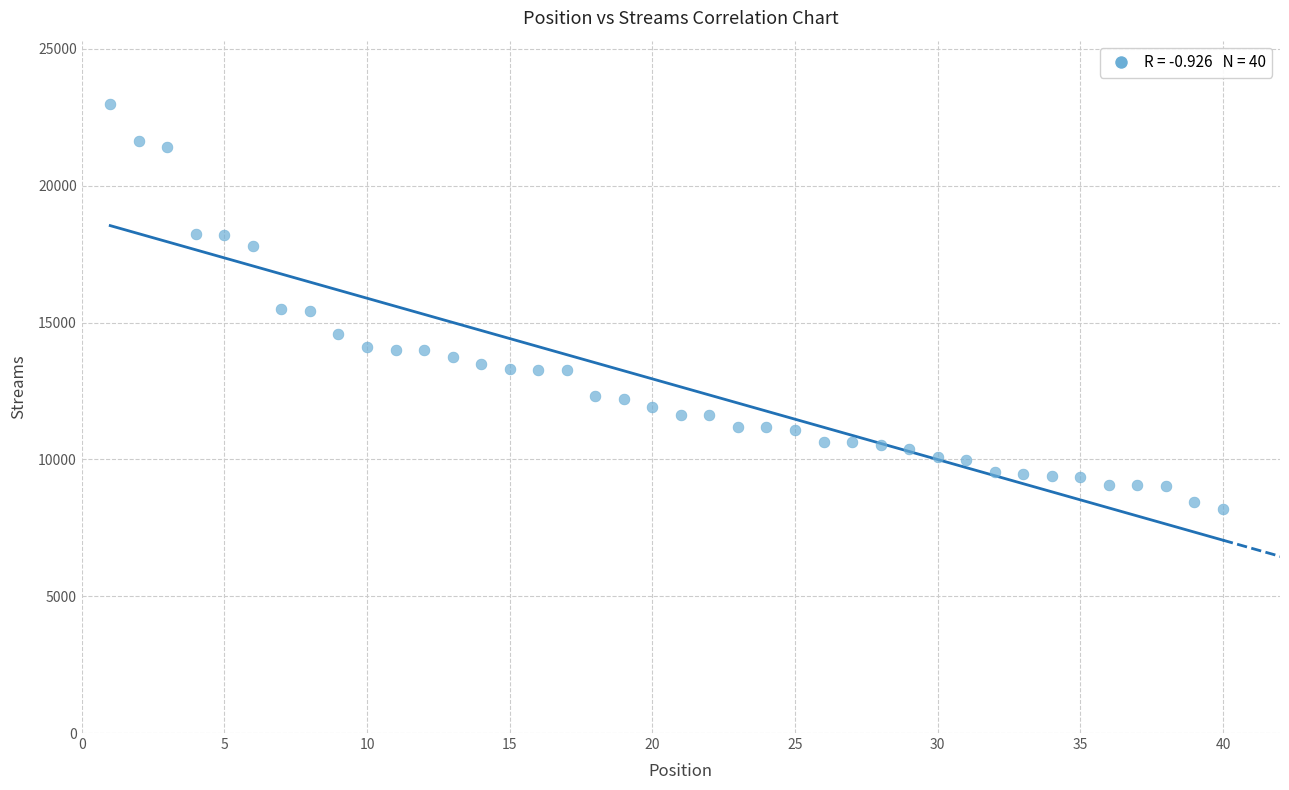

What is the range of X values (max minus min)?

39